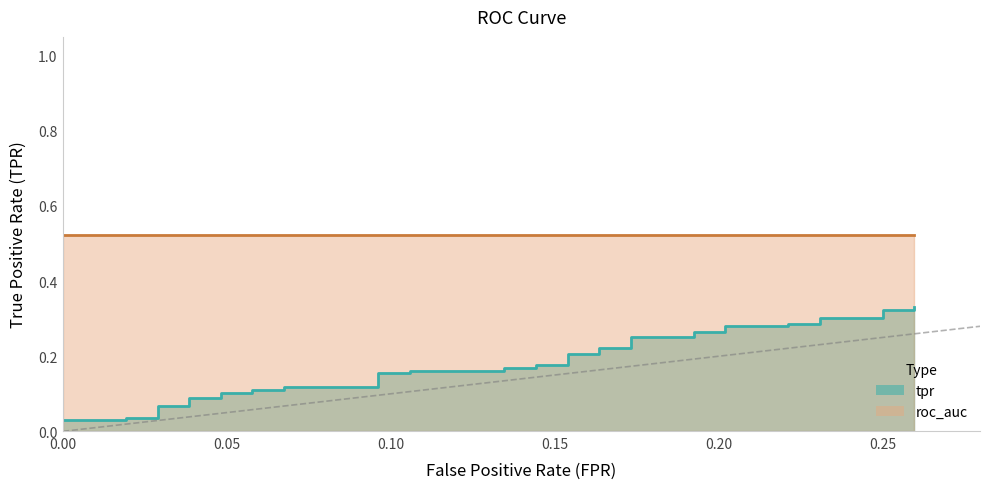

True or false: fpr and tpr intersect in this chart.

False